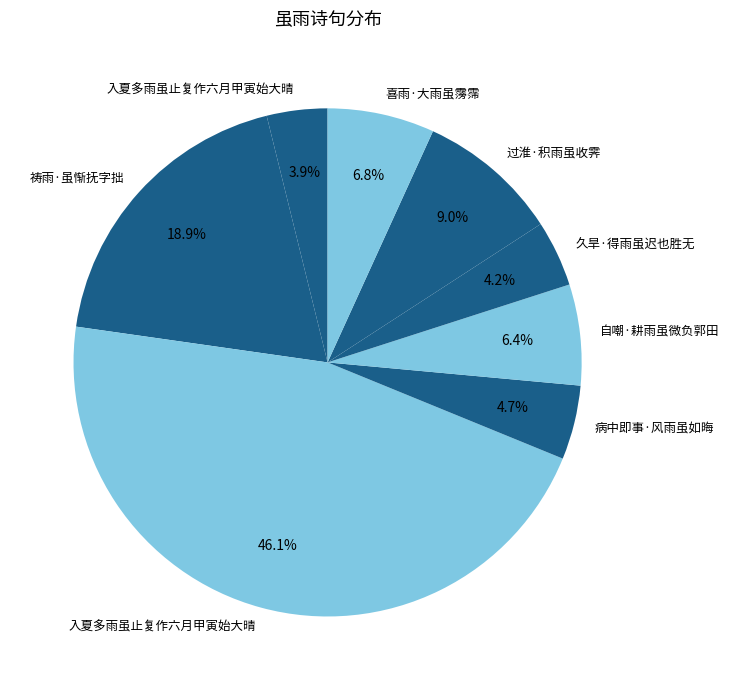

Rank the categories by value from lowest to highest.

入夏多雨虽止复作六月甲寅始大晴, 久旱·得雨虽迟也胜无, 病中即事·风雨虽如晦, 自嘲·耕雨虽微负郭田, 喜雨·大雨虽霶霈, 过淮·积雨虽收霁, 祷雨·虽惭抚字拙, 入夏多雨虽止复作六月甲寅始大晴